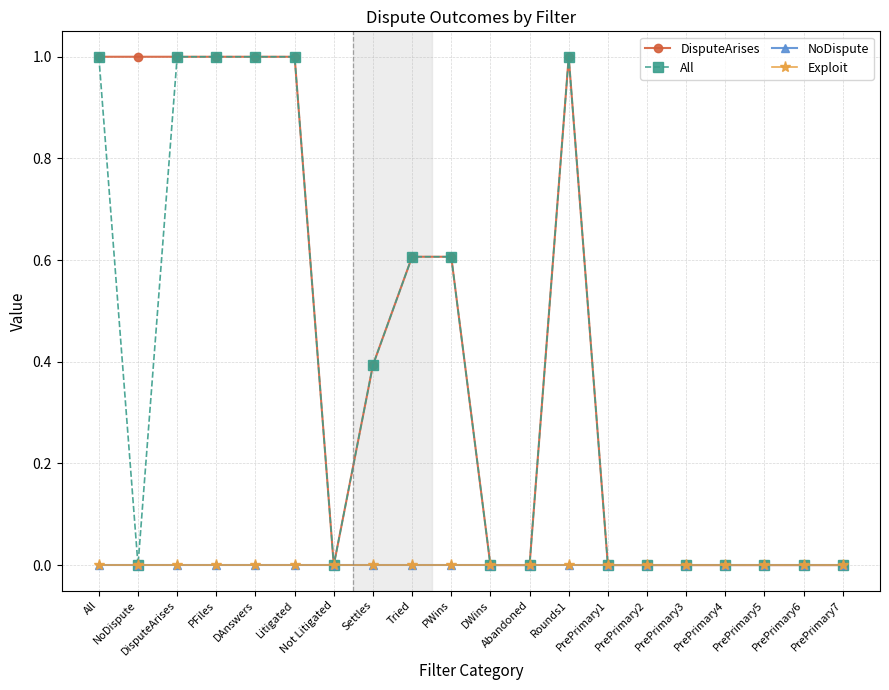

Which has a higher value, Litigated or DWins?

Litigated